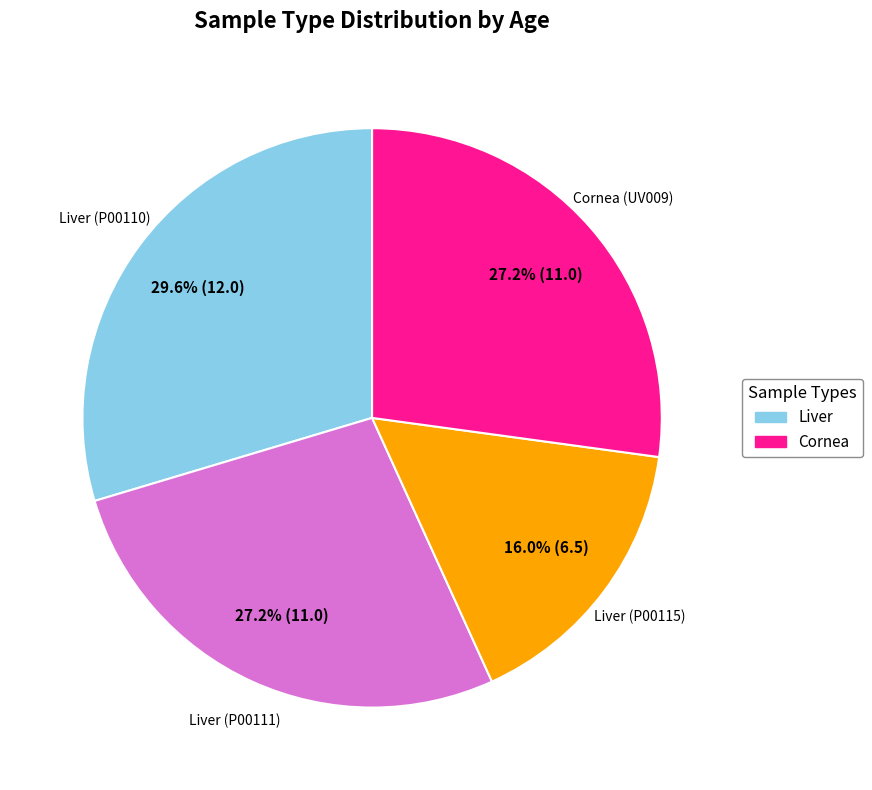

Is there any slice that represents more than half of the pie?

No